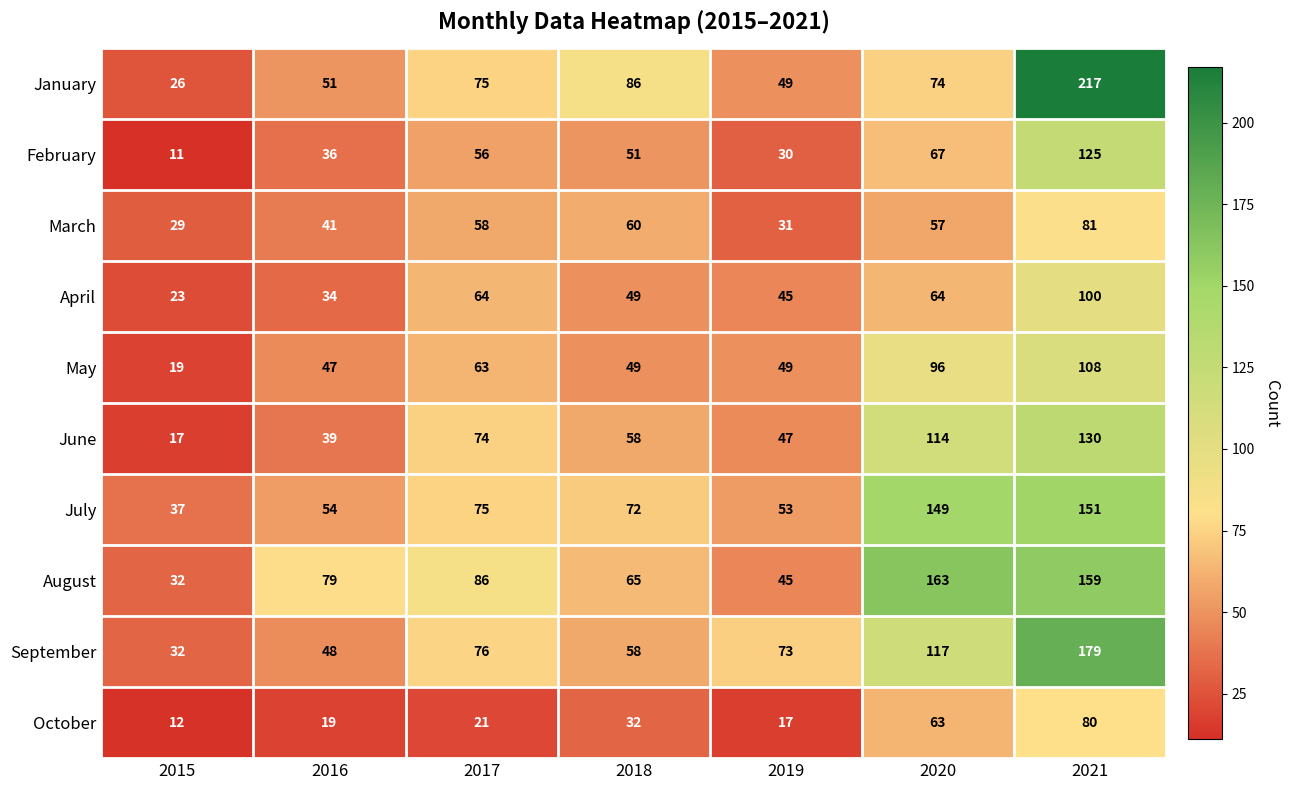

What is the average value of the September series?

83